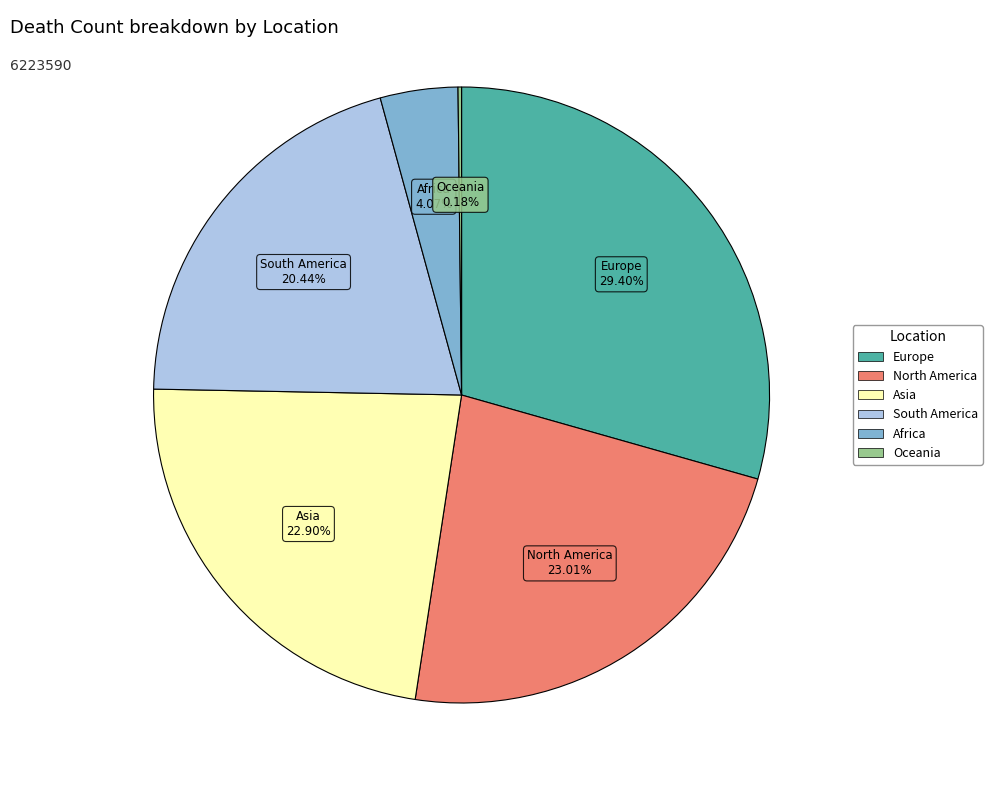

Is there any slice that represents more than half of the pie?

No